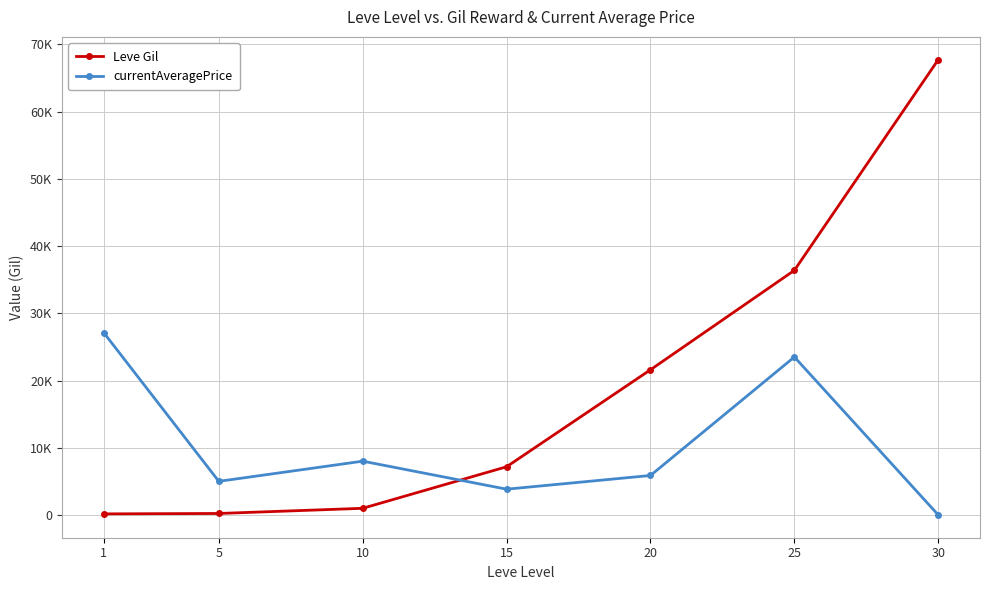

Where is Leve Gil nearest to the value 33945?

25